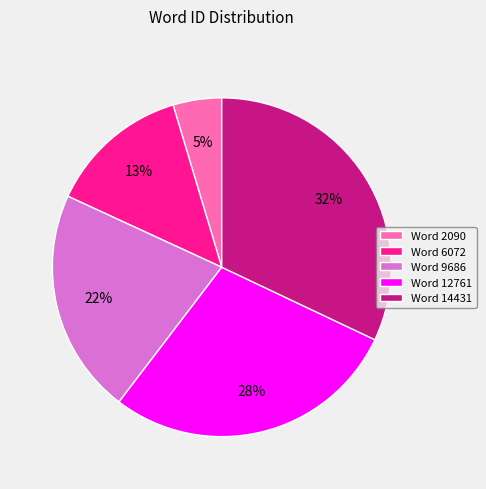

To the nearest percent, what is the combined percentage of Word 14431 and Word 2090?

37%